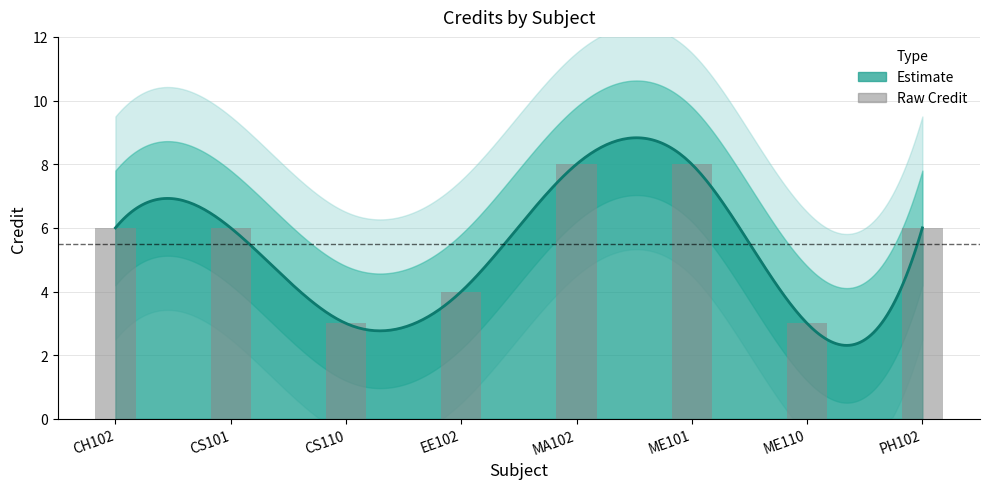

Is it true that the value at PH102 is 6?

True